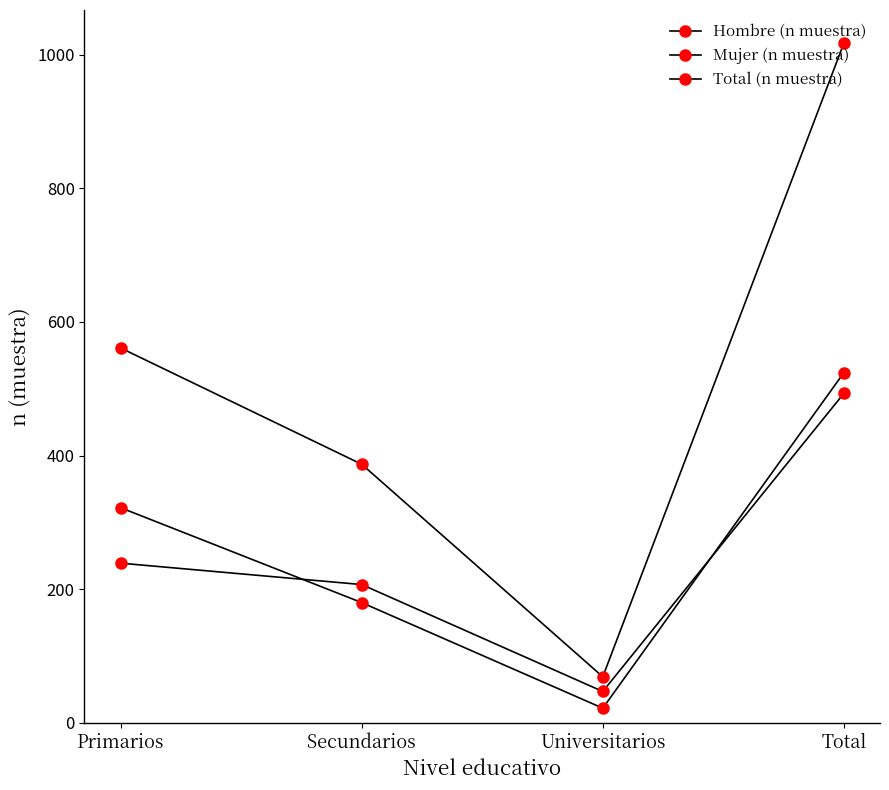

What is the difference between the highest and lowest values at Total?

524